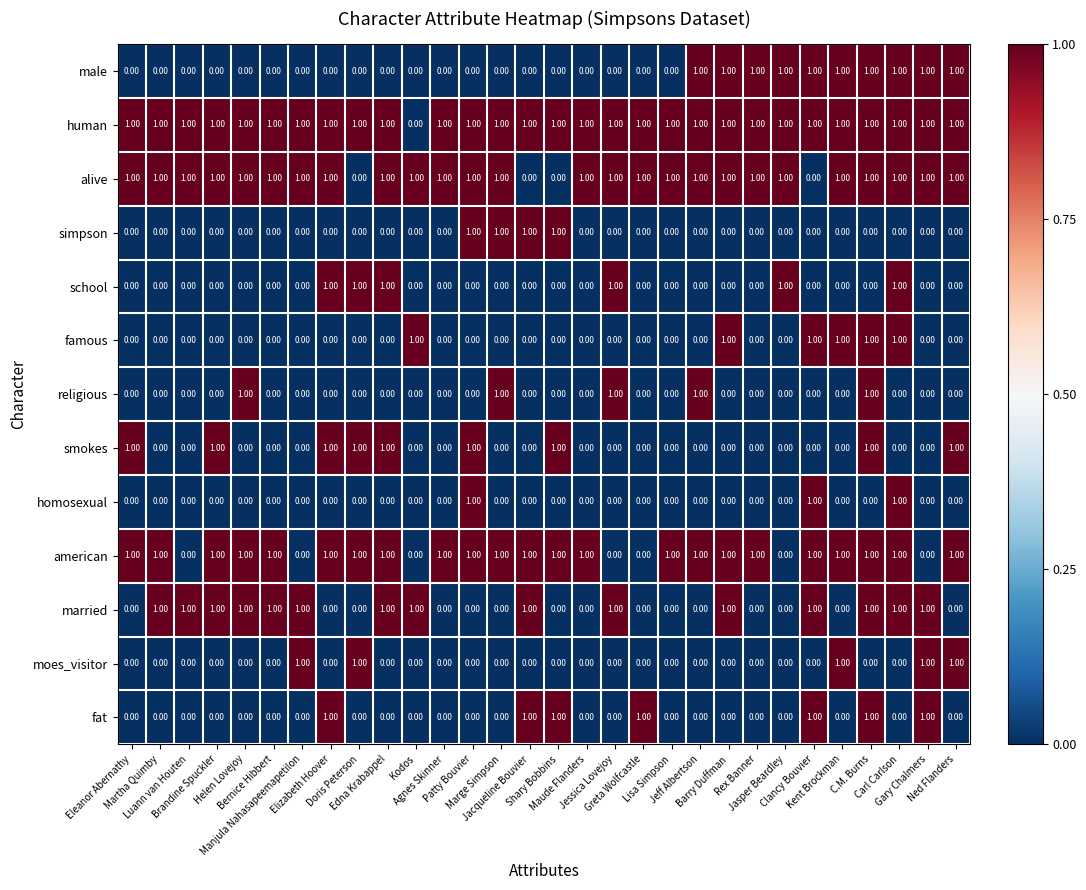

At how many categories does at least one series exceed 0?

30